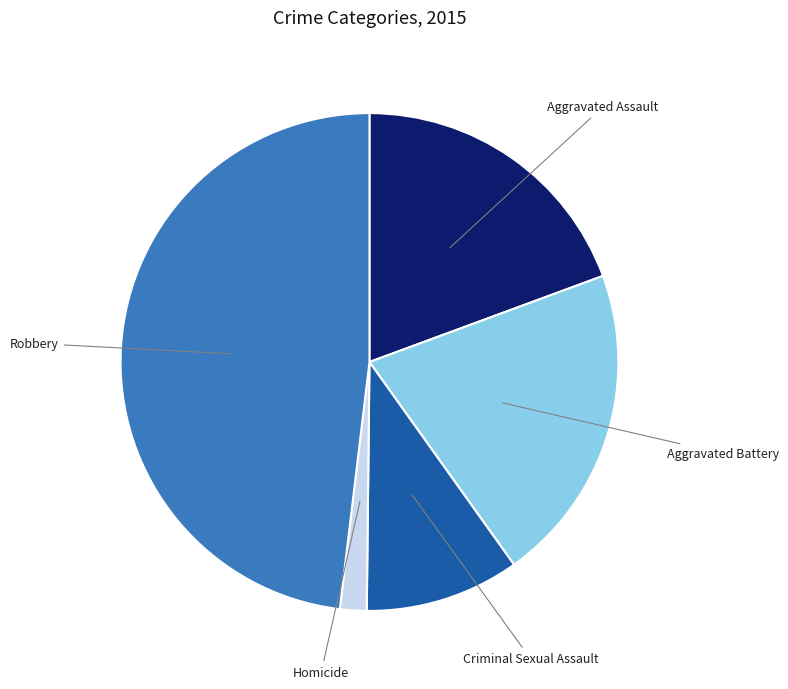

Does any single category account for the majority?

No